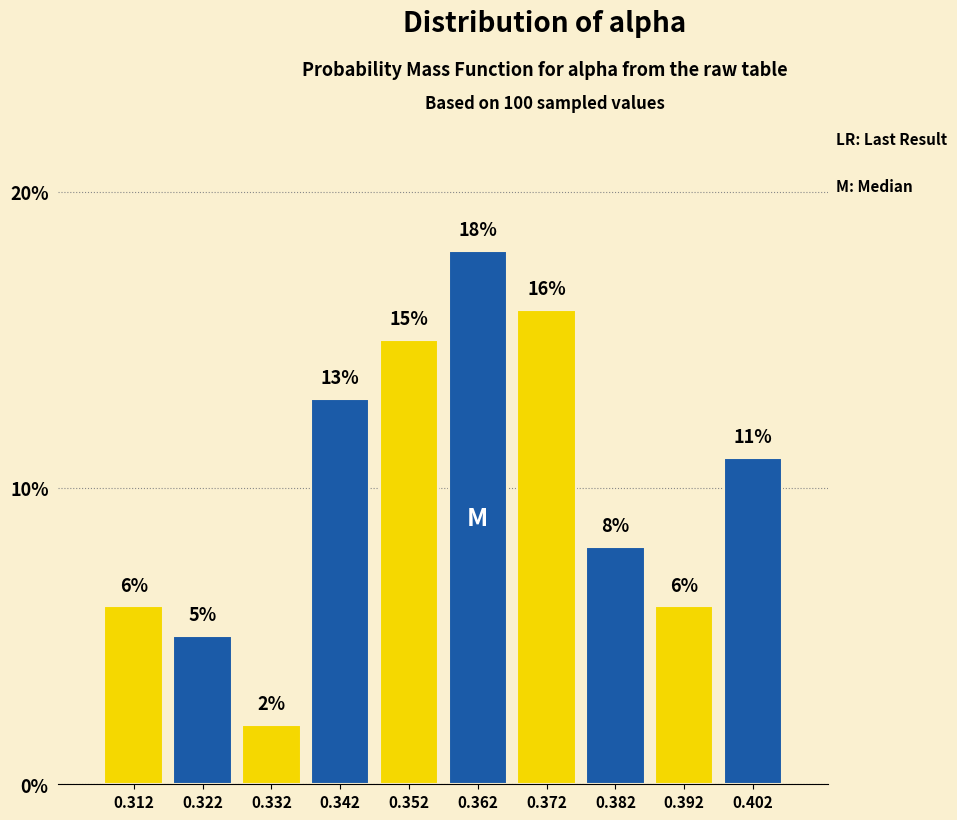

Over which range of the x-axis is the bar tallest?

0.357 to 0.367